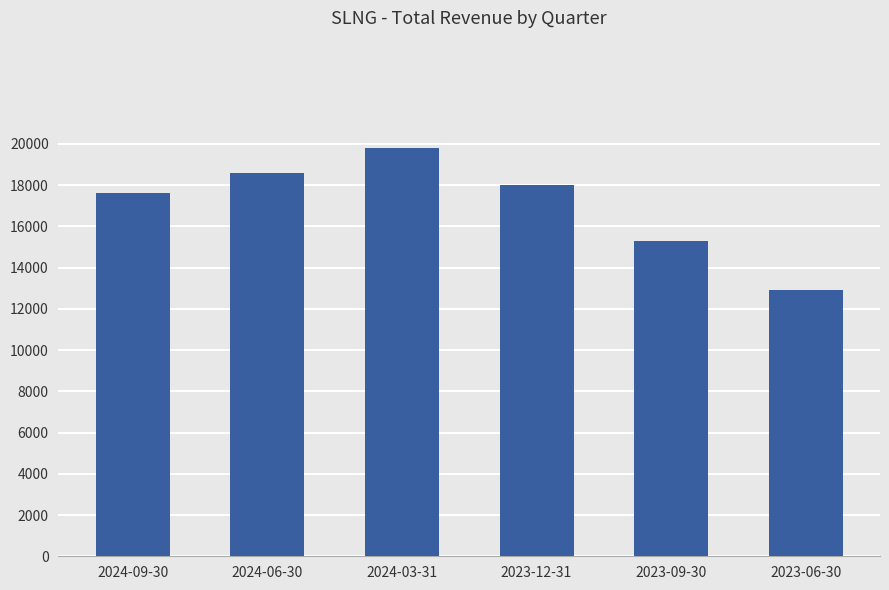

What is the maximum value shown in the chart?

19800